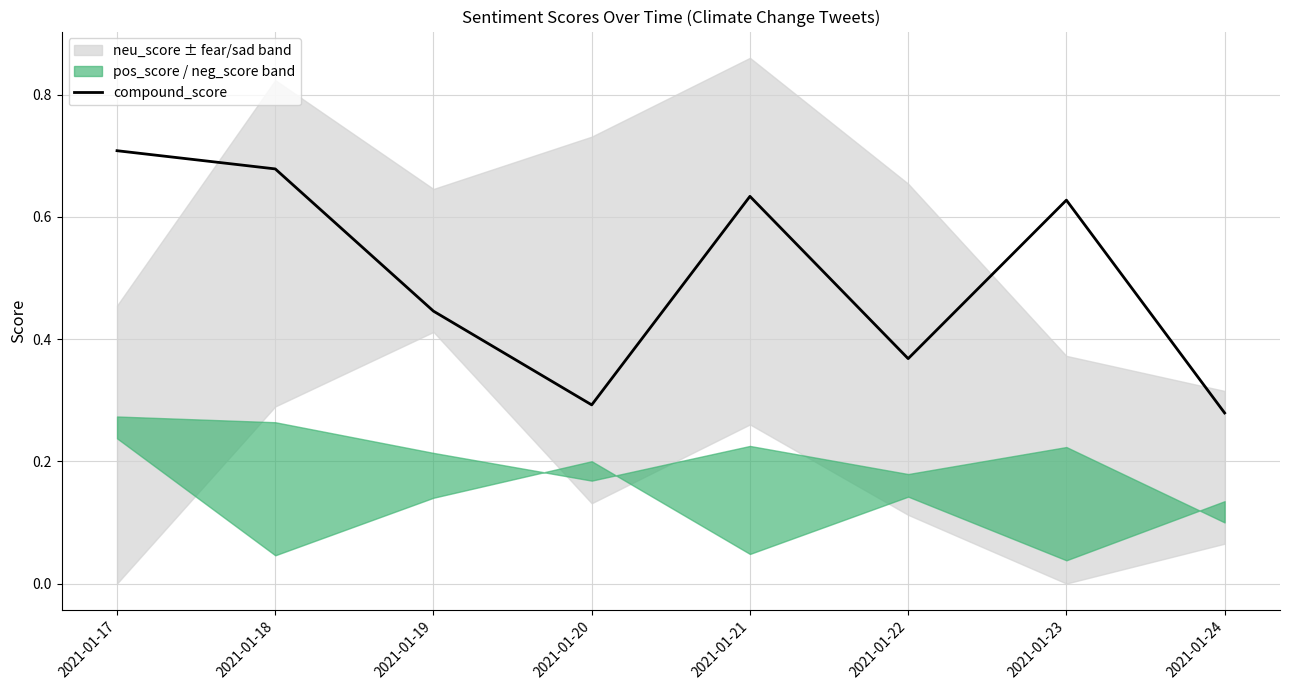

Which label corresponds to the largest value in the chart?

2021-01-17